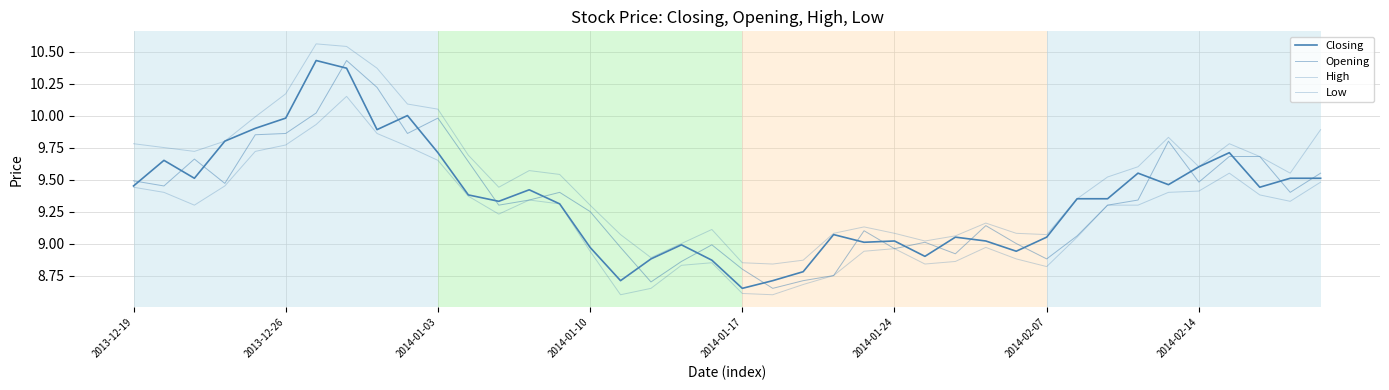

How many lines are shown in the chart?

4